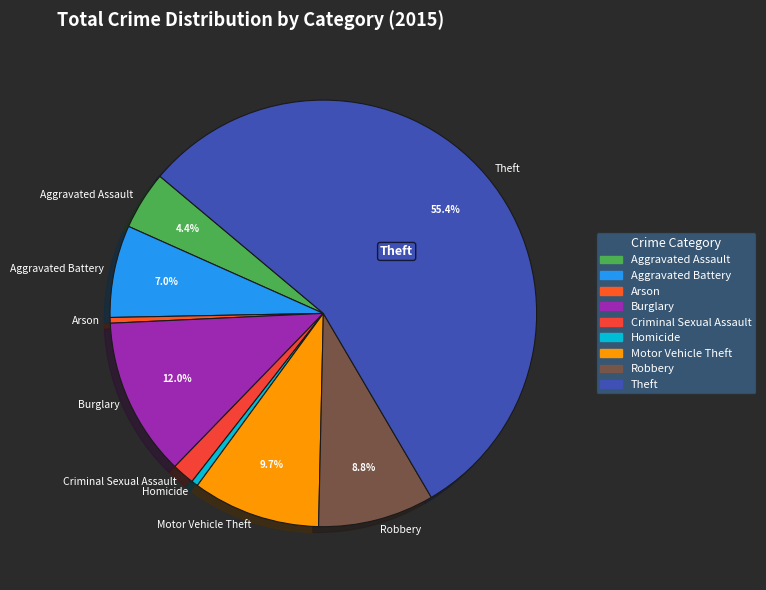

To the nearest percent, what is the difference between the largest and smallest slice percentages?

55%